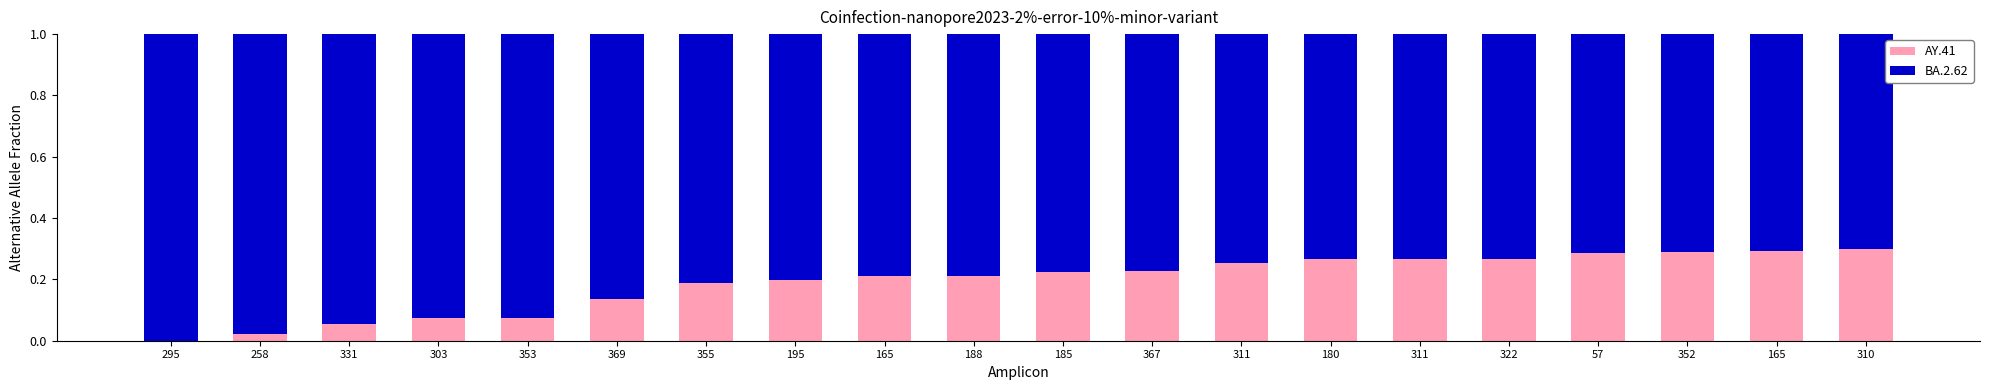

The AY.41 series shows 0.1 at 369. True or false?

True